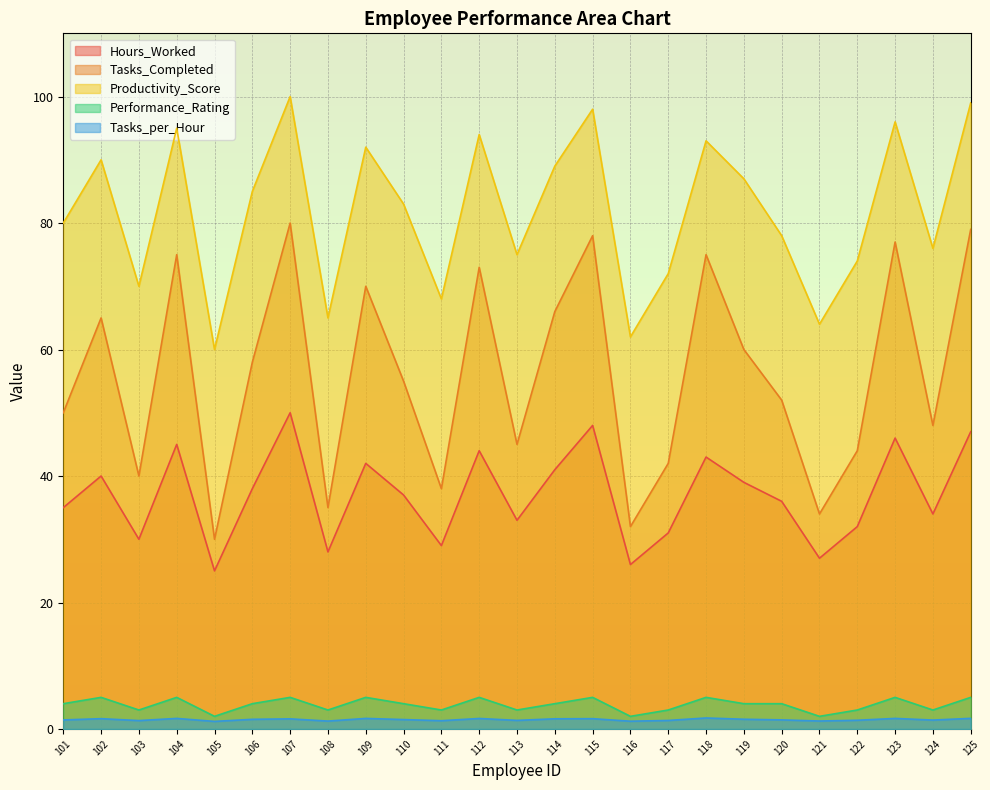

True or false: Performance_Rating has more than 1 points higher than both neighbors.

True